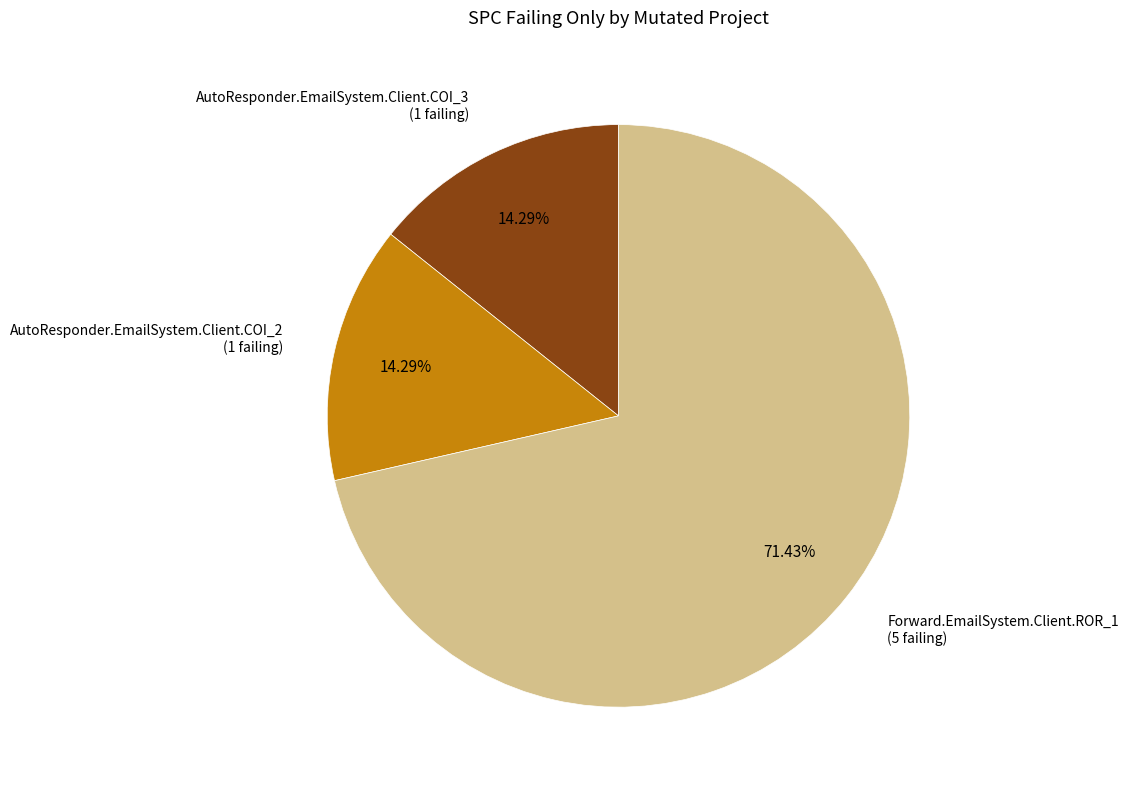

To the nearest percent, what is the average slice percentage?

33%